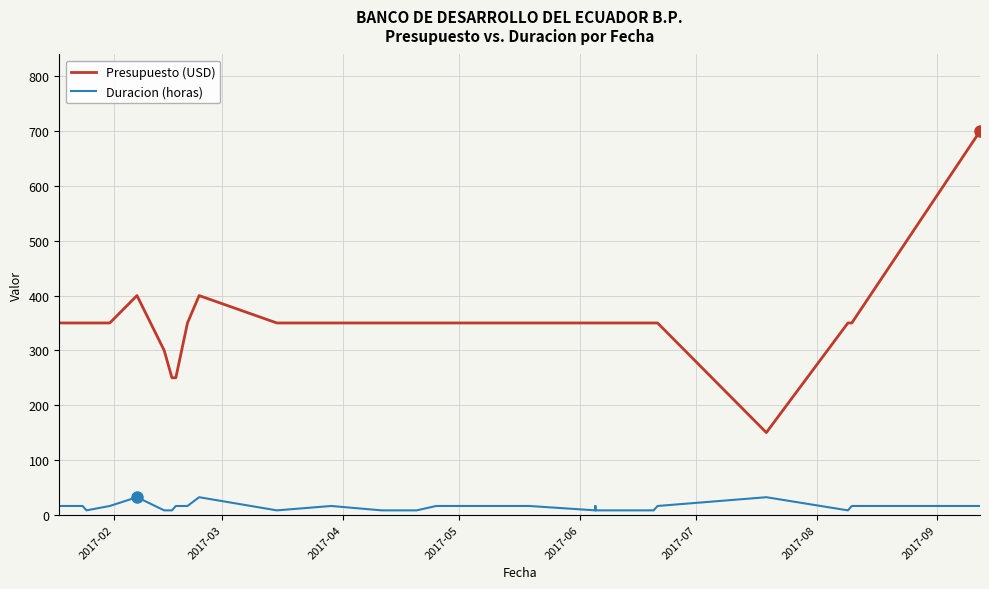

True or false: Duracion (horas) and Presupuesto (USD) cross at least once.

False